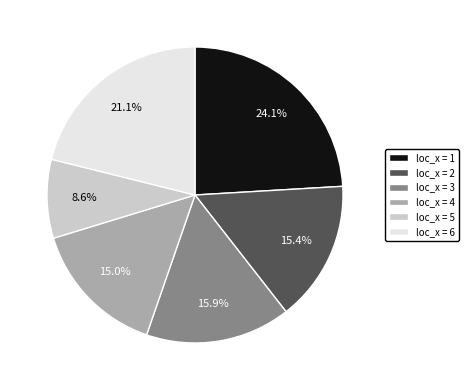

What is the ratio of the value at loc_x = 5 to the value at loc_x = 6?

0.4